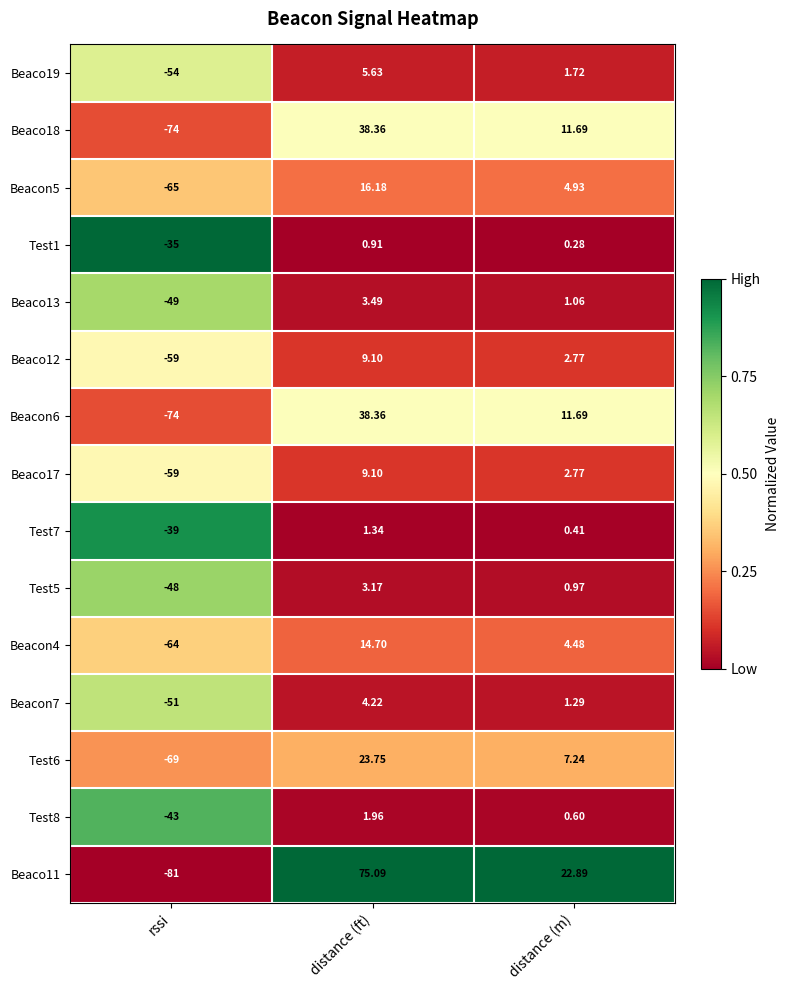

Where is Test8 nearest to the value -20?

distance (m)